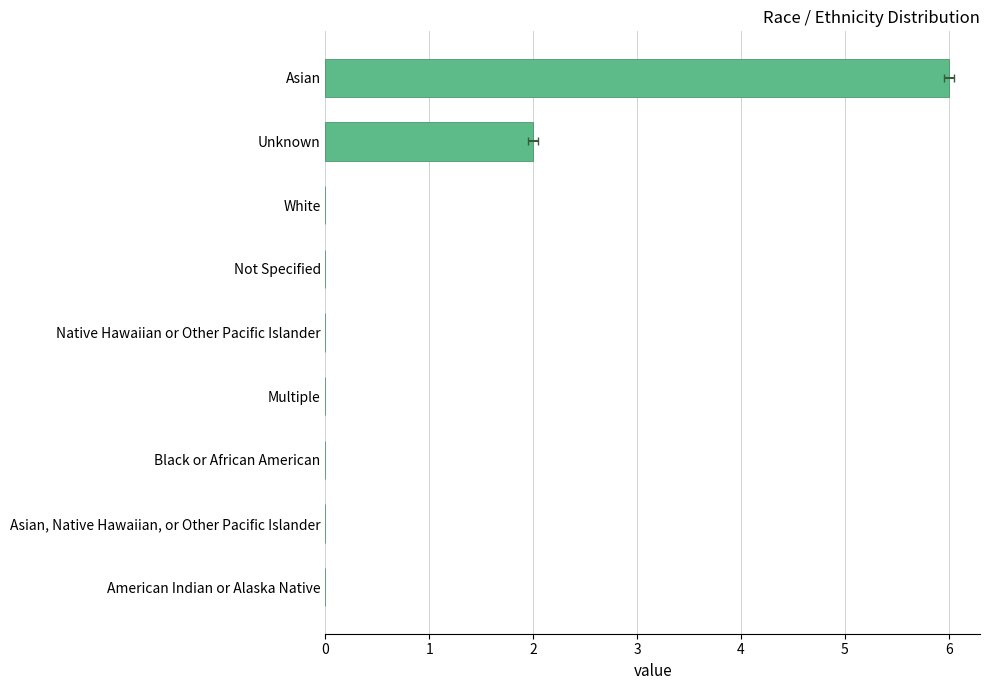

The chart shows a value of 2 at Black or African American. True or false?

False